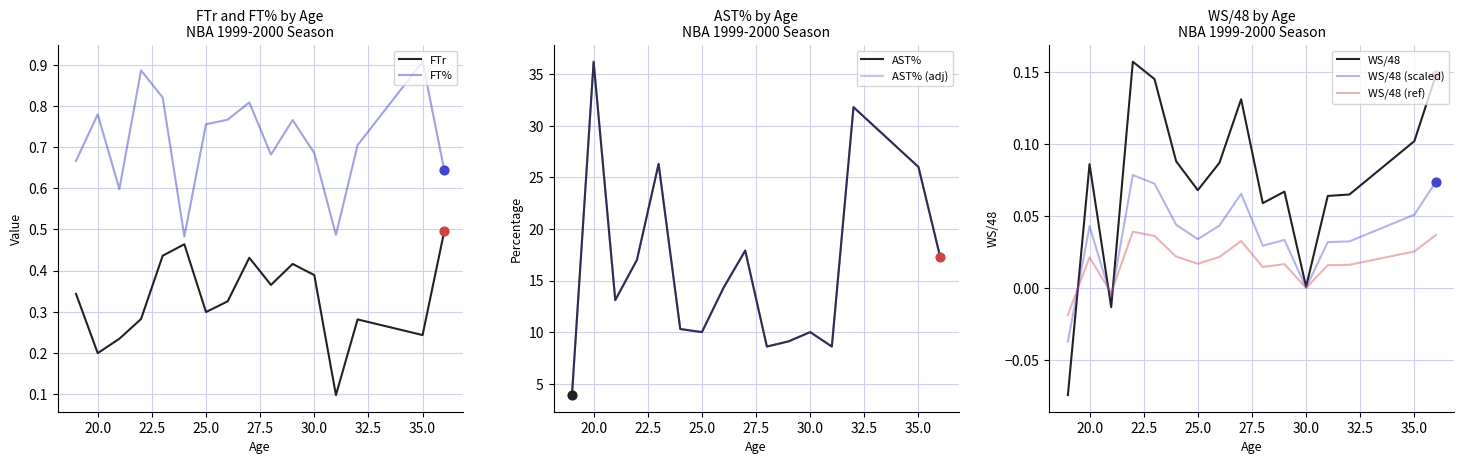

At how many categories does at least one series exceed 13?

9